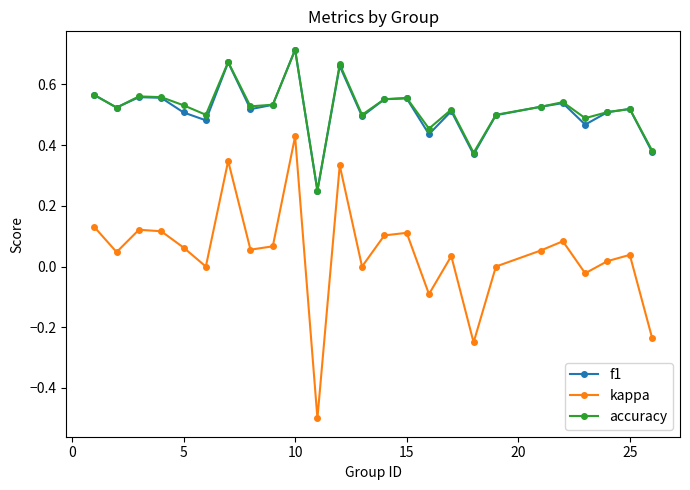

True or false: kappa and f1 intersect in this chart.

False